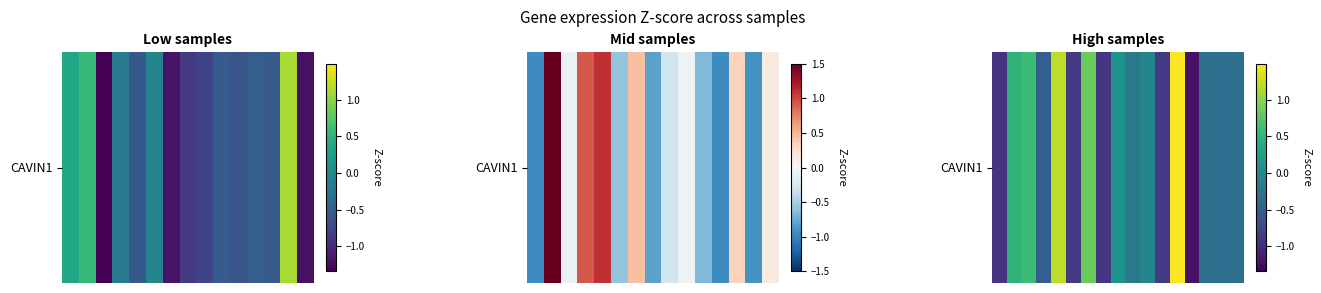

List the labels in order of value, largest first.

12, 4, 6, 2, 1, 8, 10, 9, 14, 16, 15, 3, 5, 11, 7, 0, 13